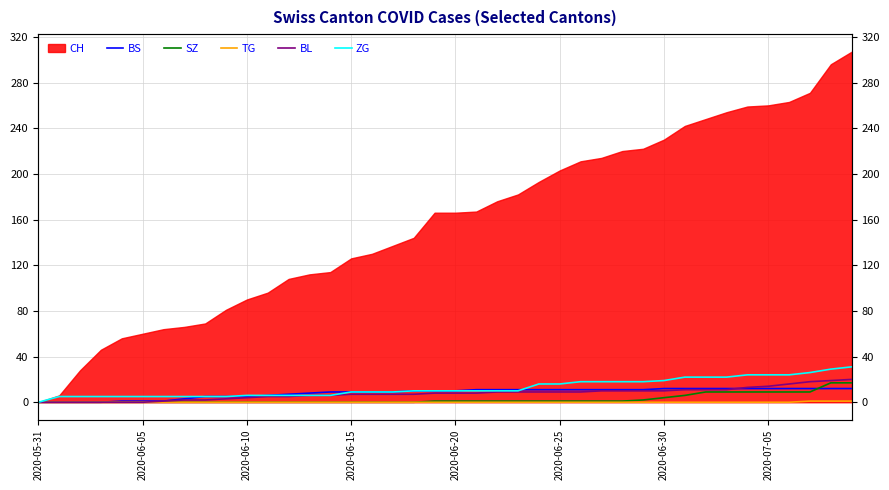

How many intersections are there between BS and BL?

1